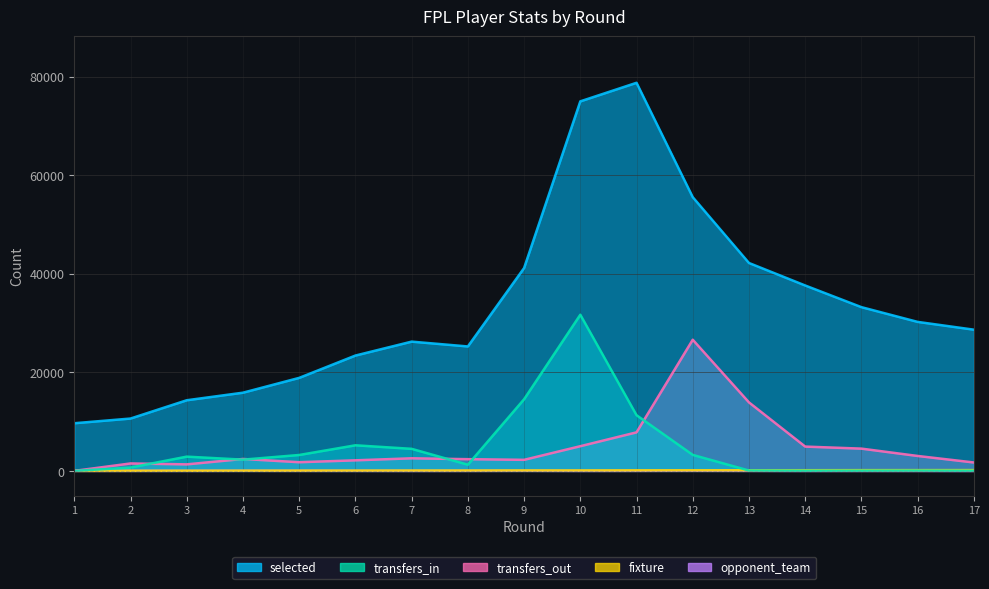

How many values in transfers_in are above zero?

16